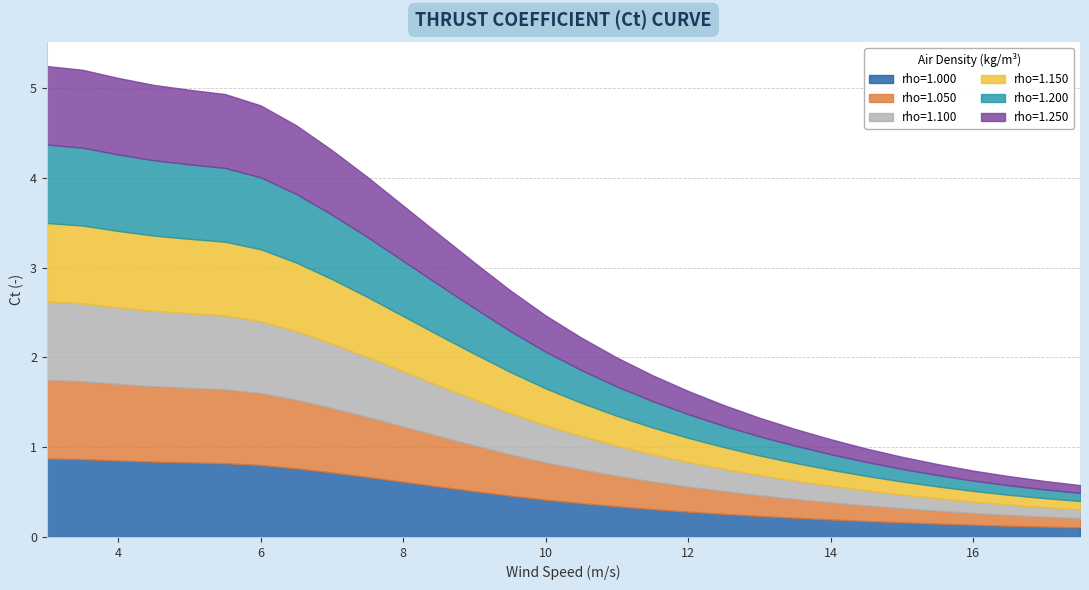

What is the maximum value for rho=1.000?

0.9